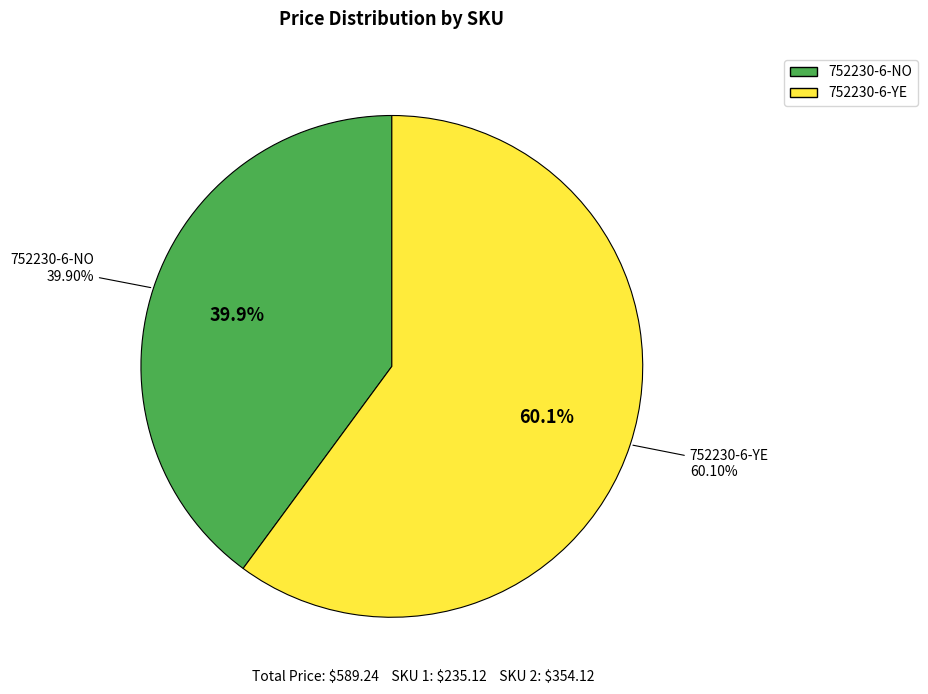

Is it true that 752230-6-YE is 60% of the pie?

True